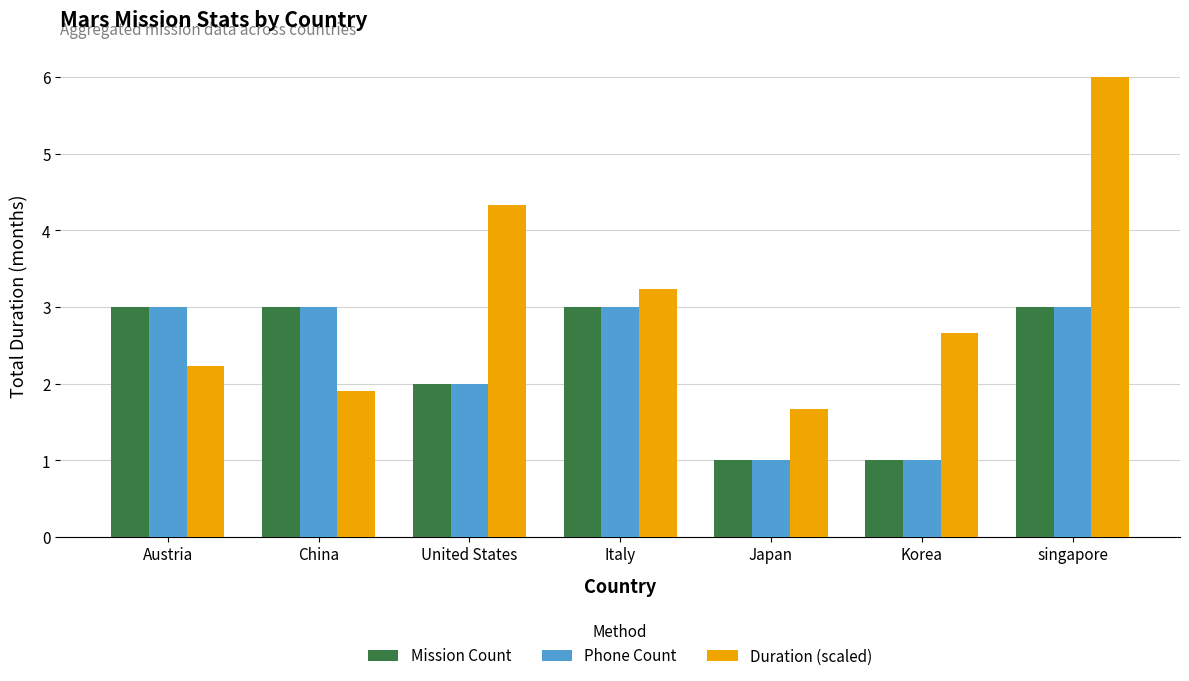

List the labels in order of Duration (scaled) value, largest first.

singapore, United States, Italy, Korea, Austria, China, Japan